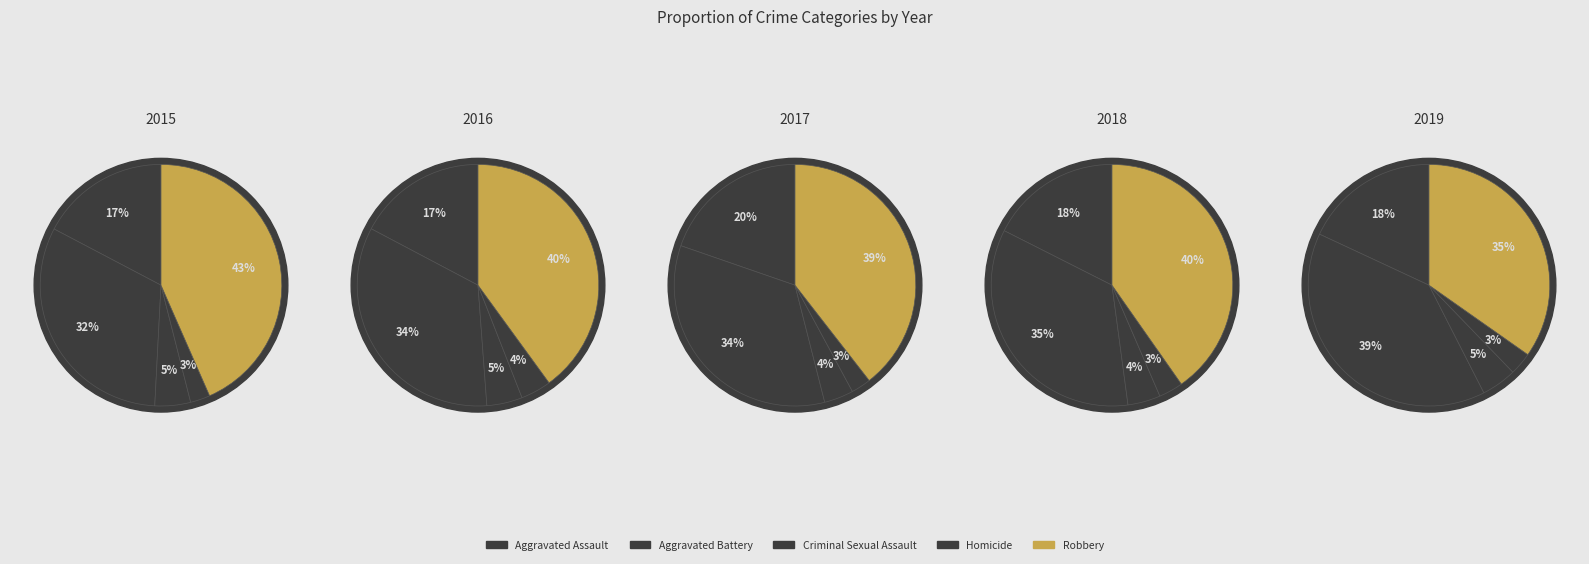

To the nearest percent, what is the average slice percentage?

20%